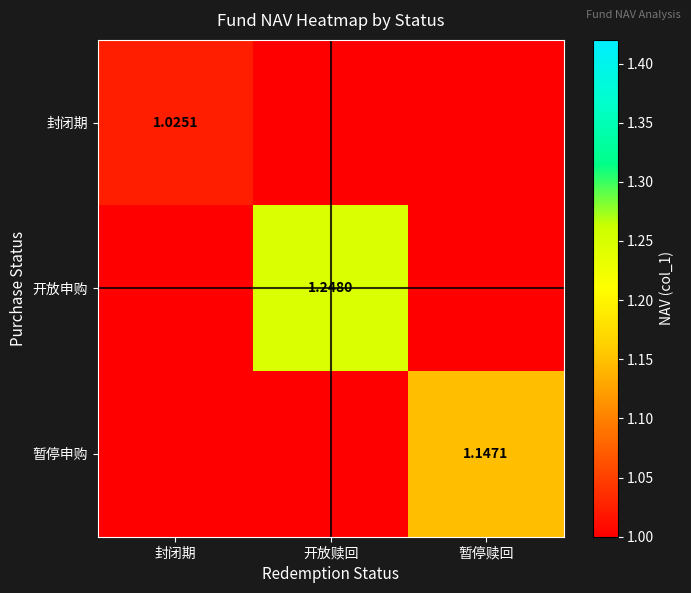

The value of 封闭期 at 开放赎回 is 0.8. True or false?

True